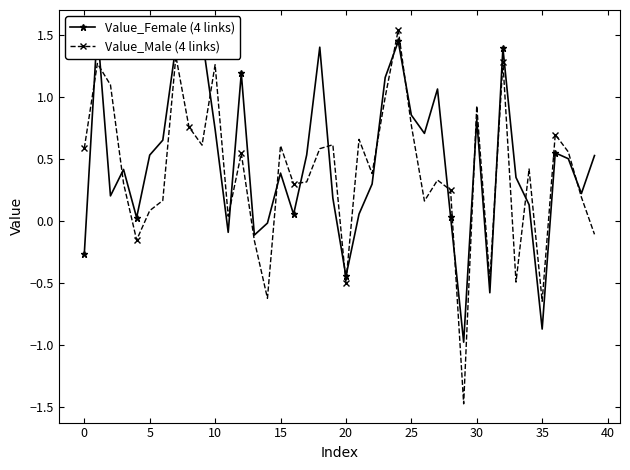

True or false: Value_Female (4 links) has more than 0 interior local peaks.

True